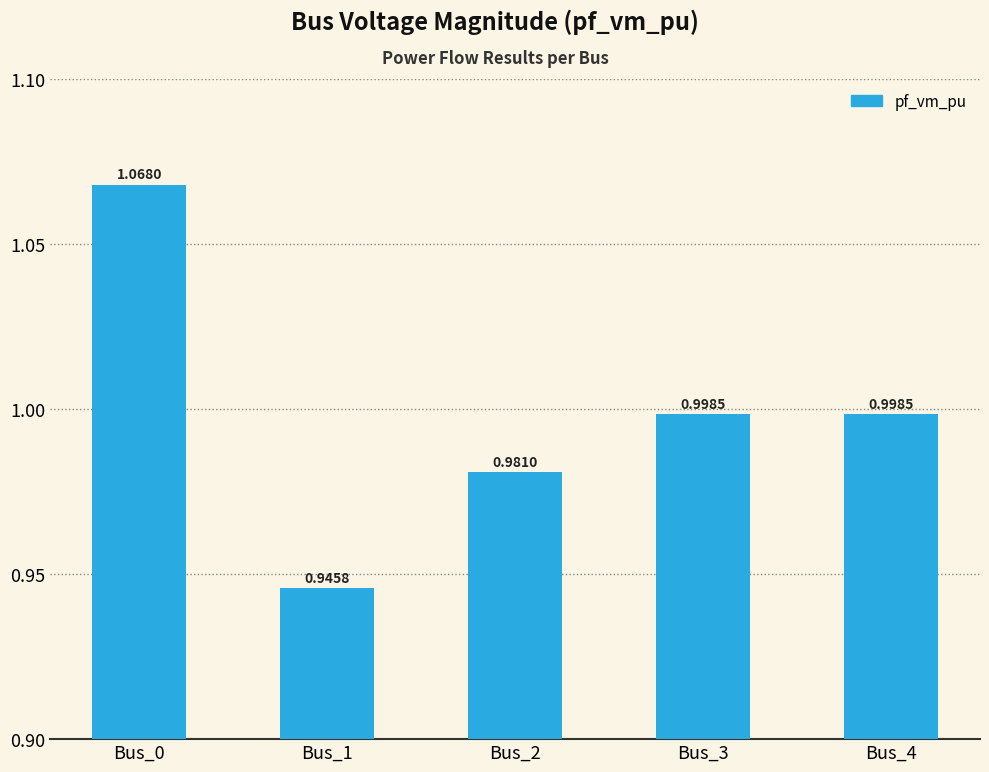

What is the sum of the values at Bus_3 and Bus_2?

2.0